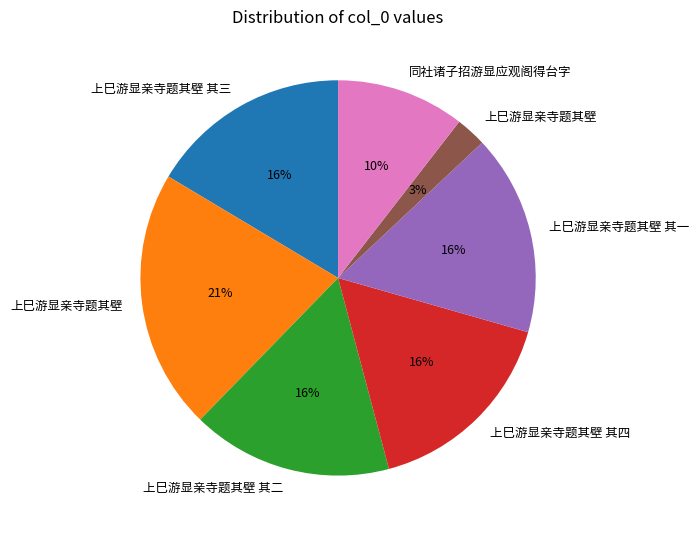

Is there any slice that represents more than half of the pie?

No